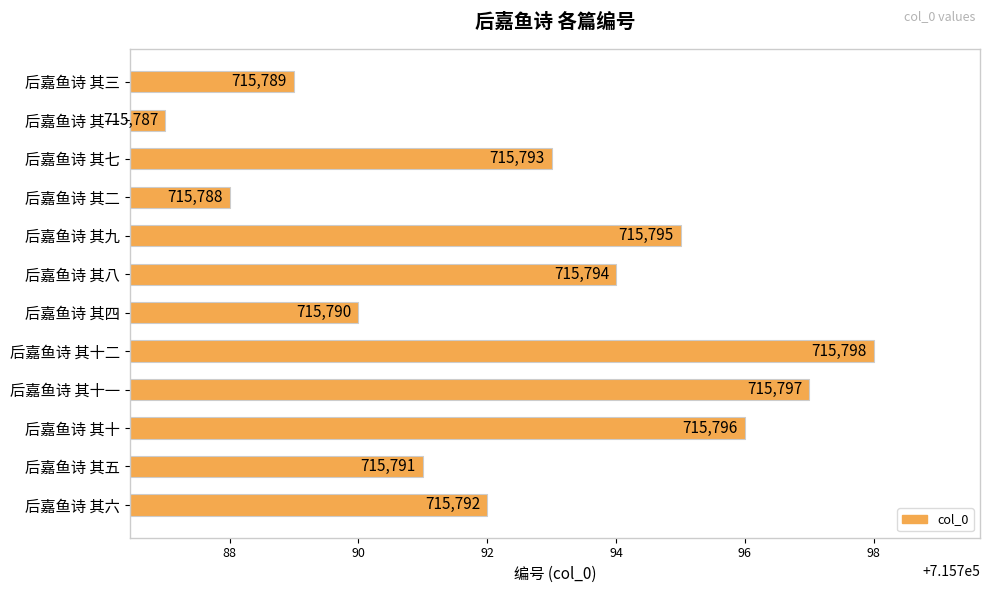

The chart shows a value of 1286287 at 后嘉鱼诗 其七. True or false?

False